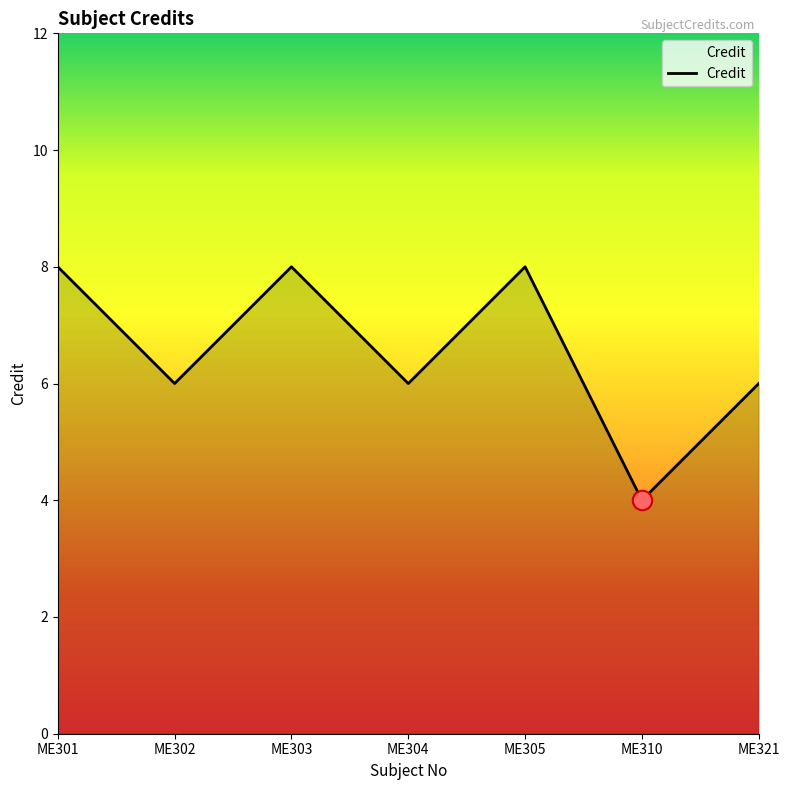

Where is the first local maximum?

ME303